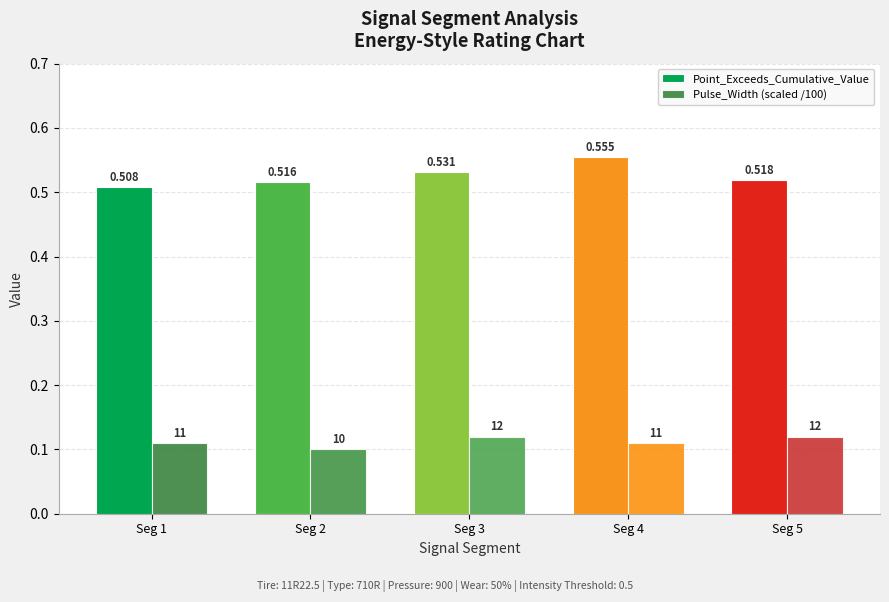

Is the value of Point_Exceeds_Cumulative_Value at Seg 5 greater than the value of Pulse_Width (scaled /100) at Seg 3?

Yes